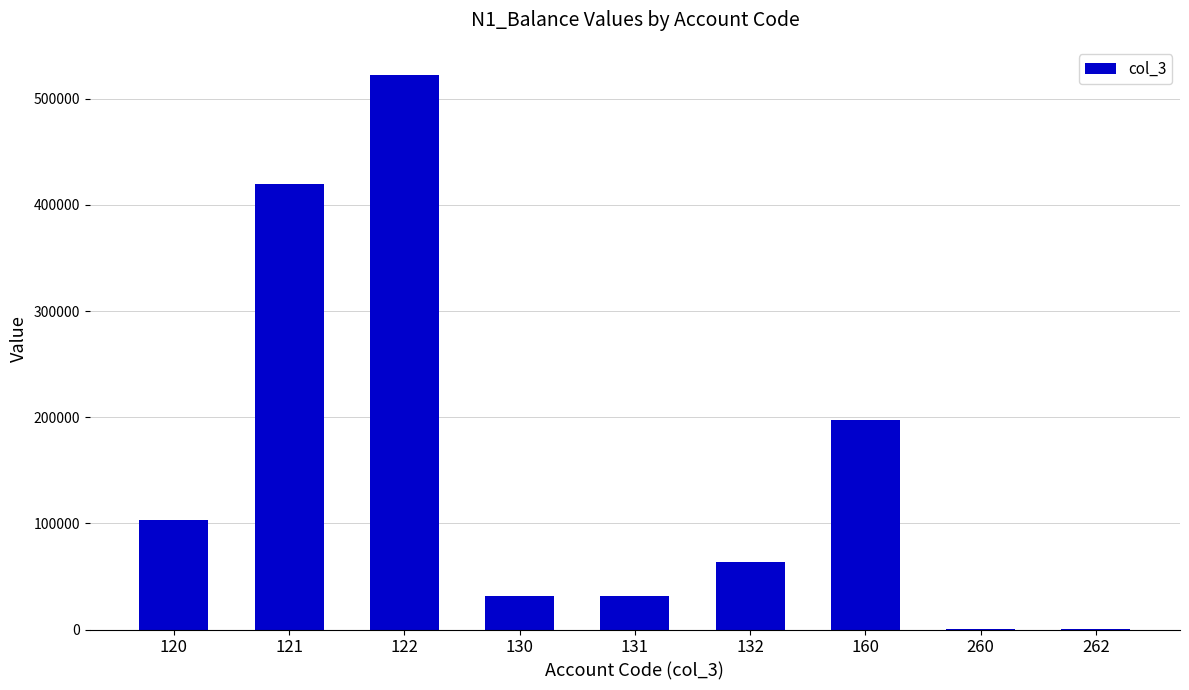

Count the number of data series in this chart.

1